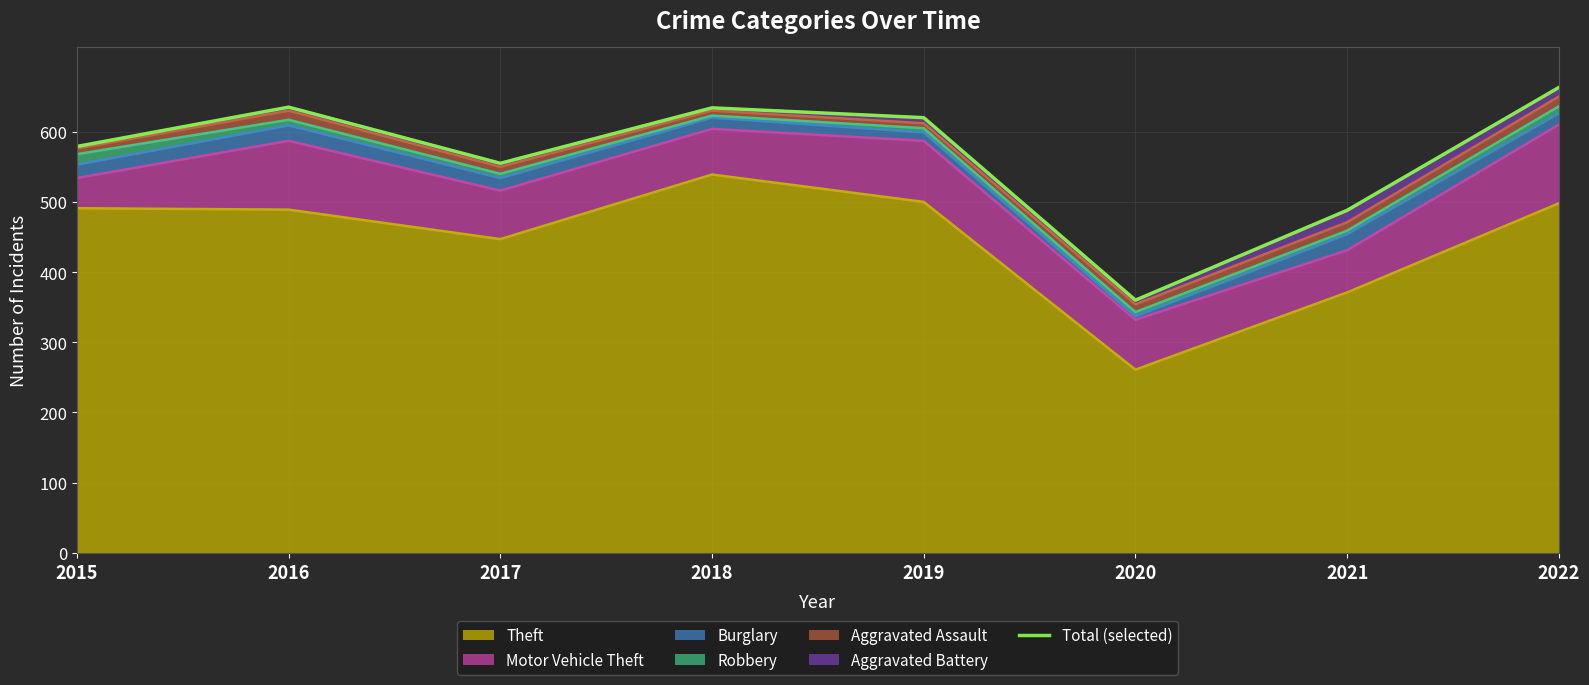

How many points are higher than both their immediate neighbors (excluding endpoints)?

2